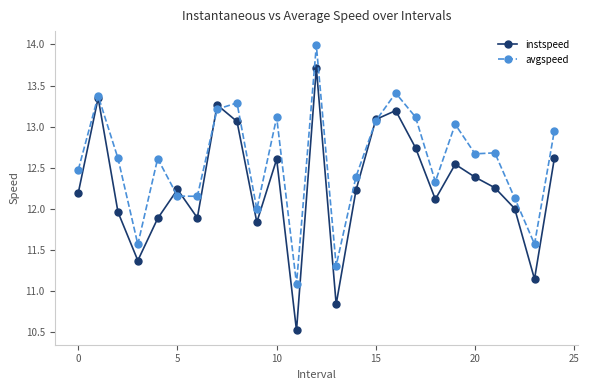

How many interior local valleys does the instspeed series have?

7